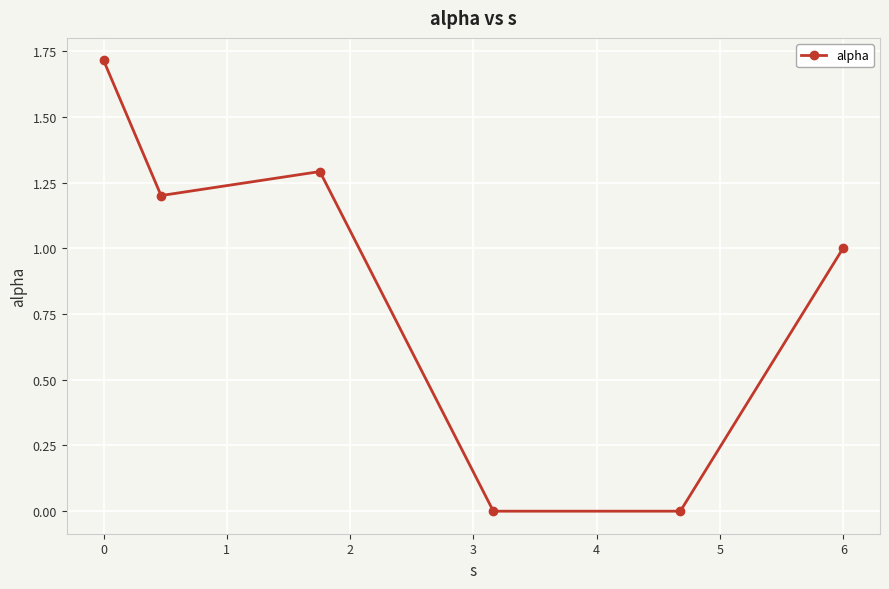

What is the sum of all values?

5.2